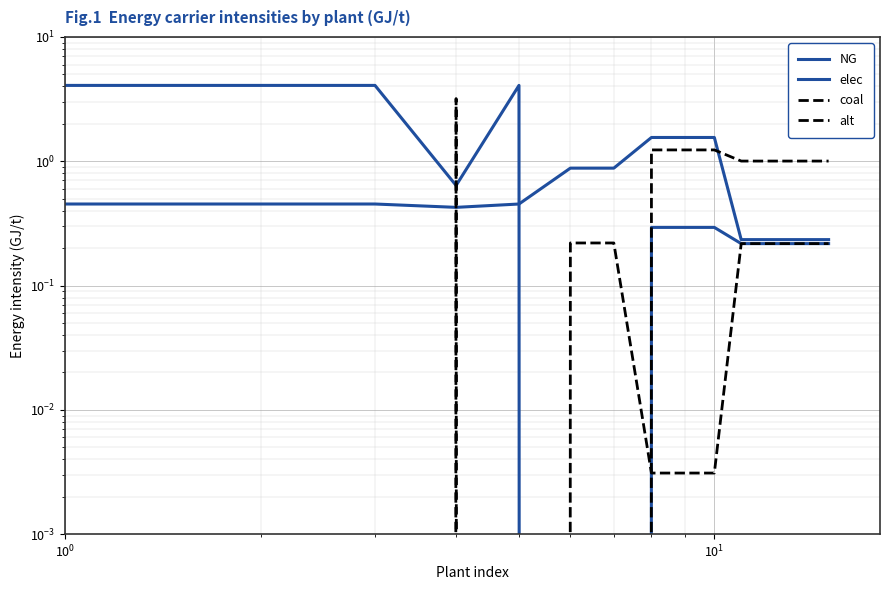

List the series in order of their peak value, highest first.

NG, coal, elec, alt